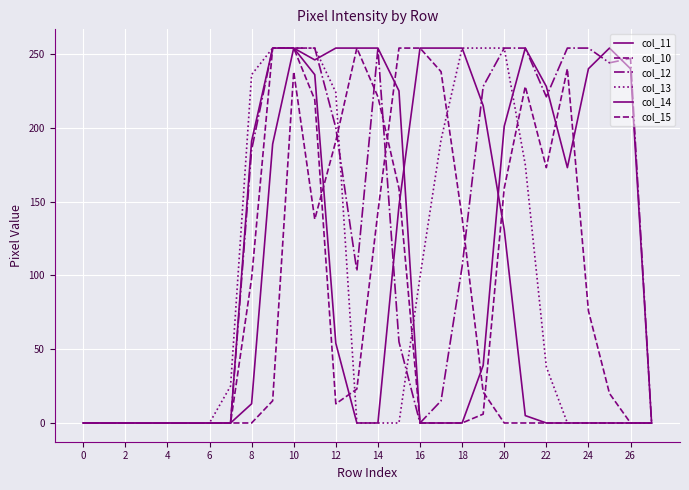

Which series has the largest total across all categories?

col_12